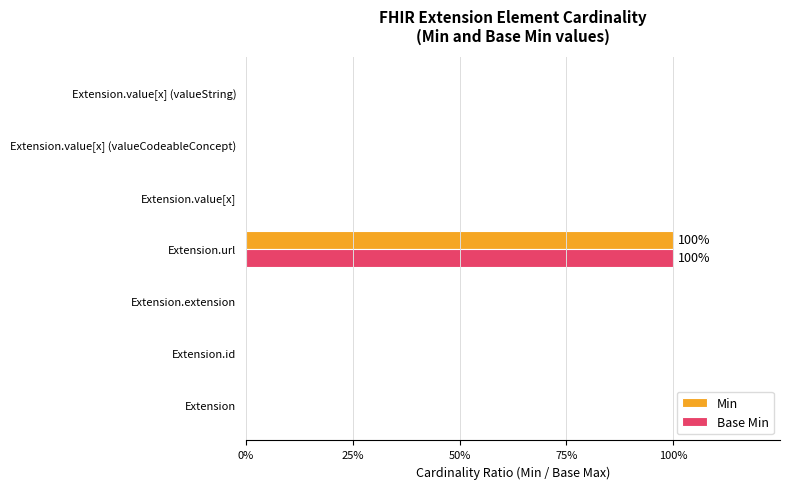

At which category does the chart reach its peak across all series?

Extension.url